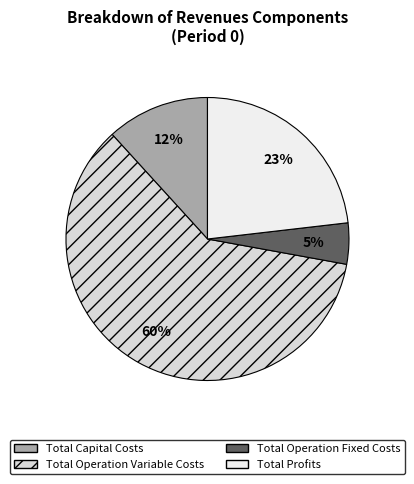

What percentage is the Total Profits slice, to the nearest percent?

23%